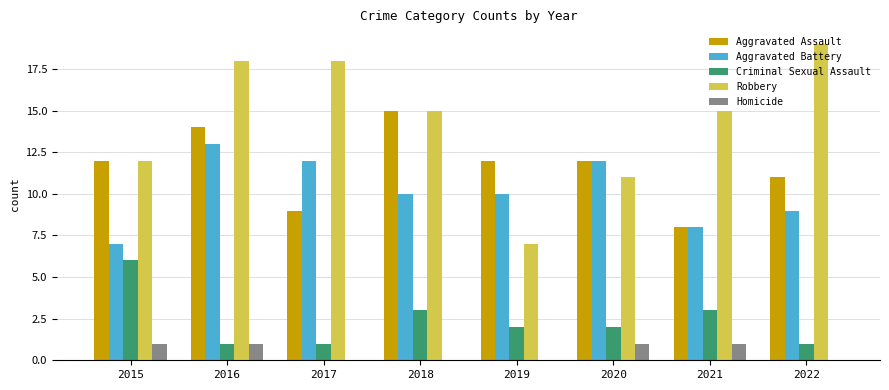

Which series changed the most between 2018 and 2021?

Aggravated Assault